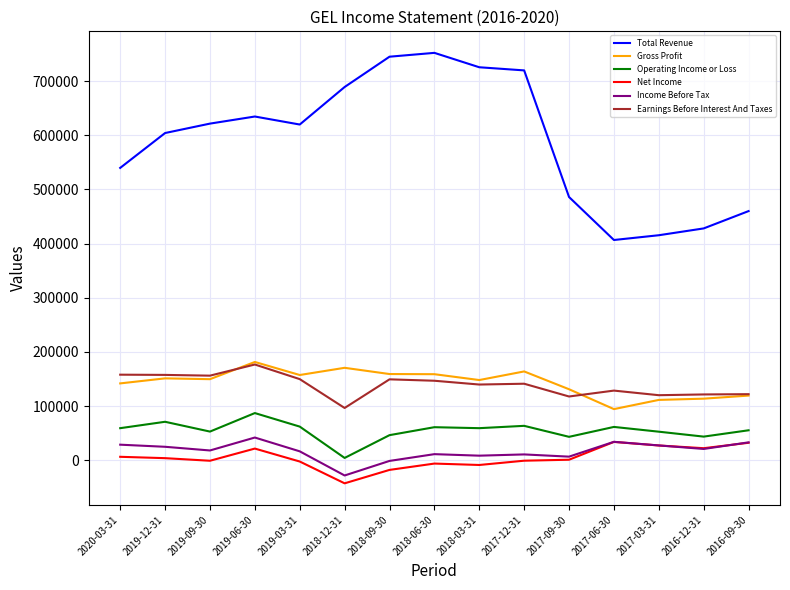

Which series has the largest total across all categories?

Total Revenue